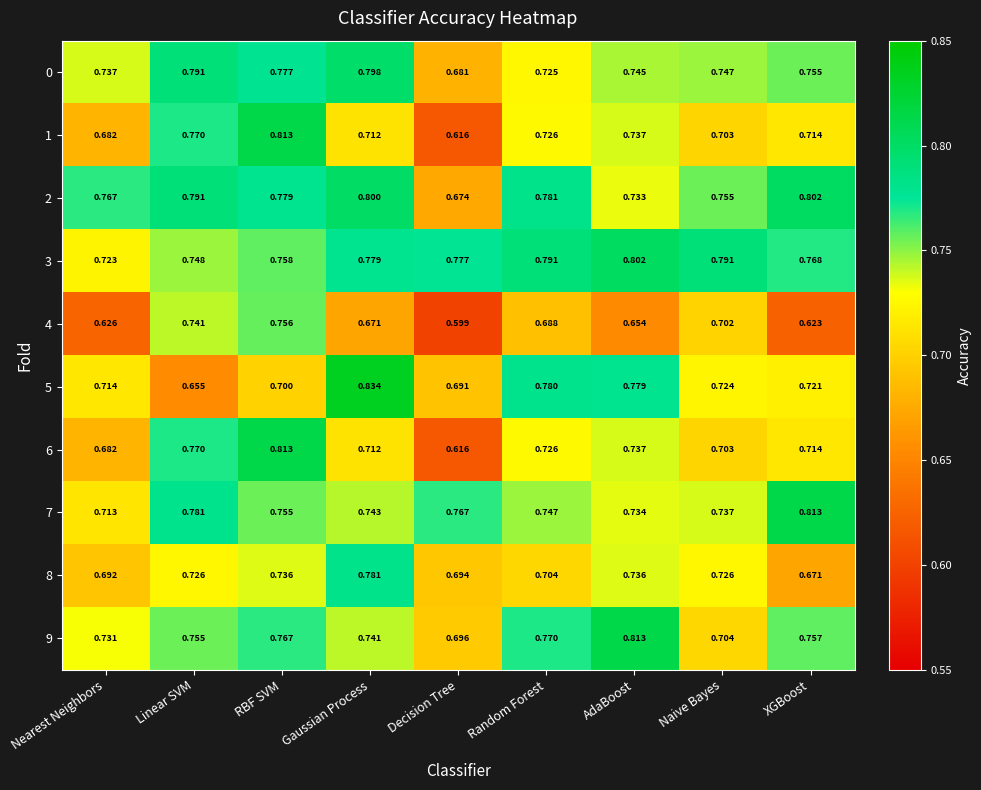

Rank the categories by 1 value from highest to lowest.

RBF SVM, Linear SVM, AdaBoost, Random Forest, XGBoost, Gaussian Process, Naive Bayes, Nearest Neighbors, Decision Tree